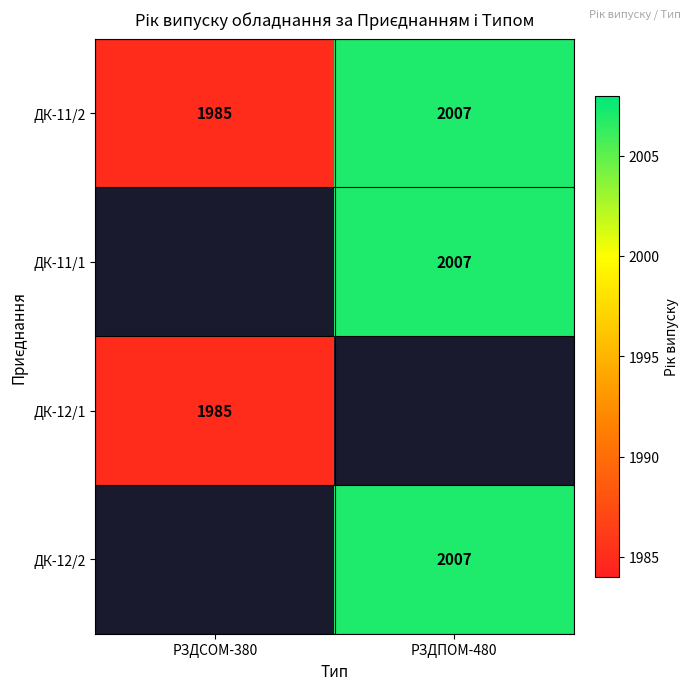

What is the average value of the ДК-11/2 series?

1996